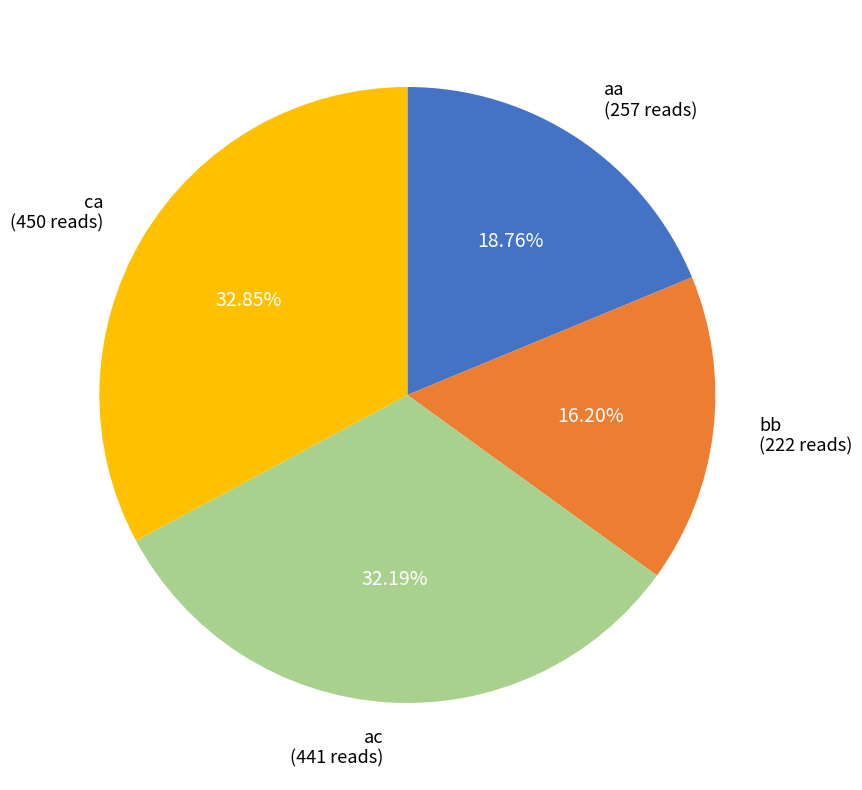

Is it true that aa is 19% of the pie?

True